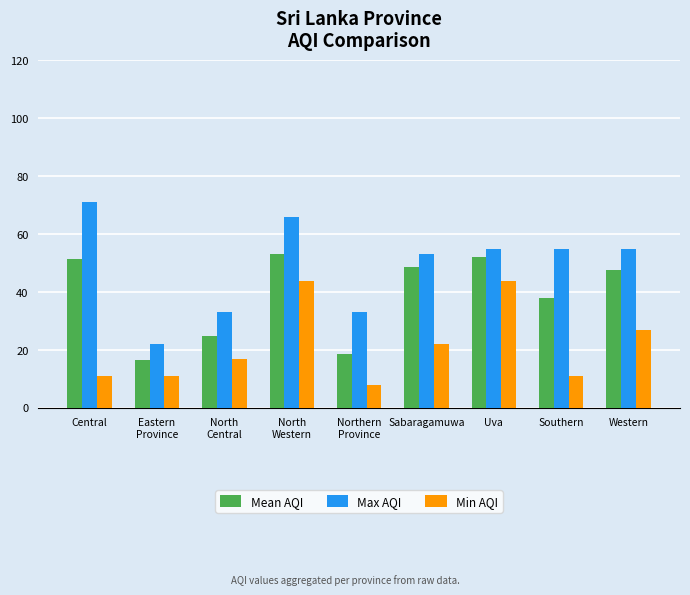

What is the difference between the highest and lowest values at Southern?

44.0